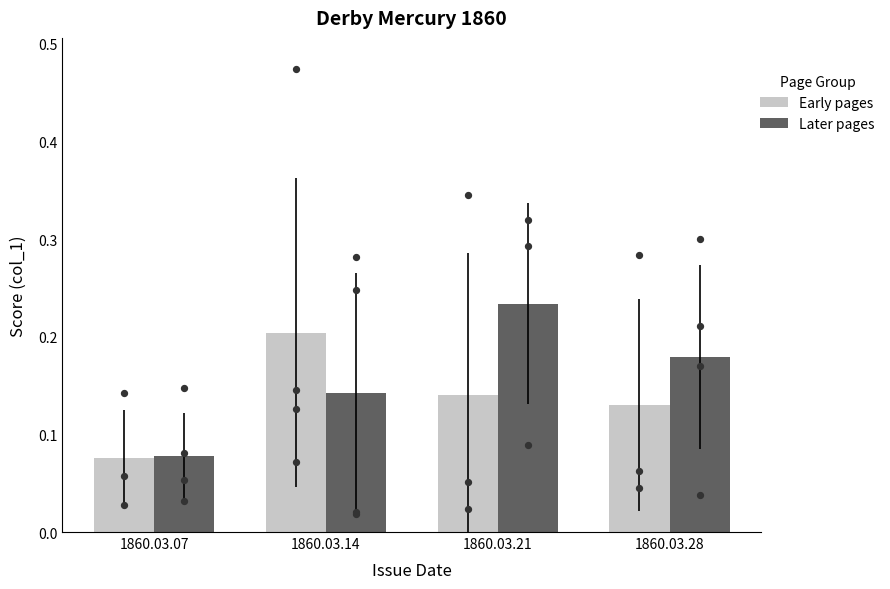

At which category is the sum across all series the highest?

1860.03.21